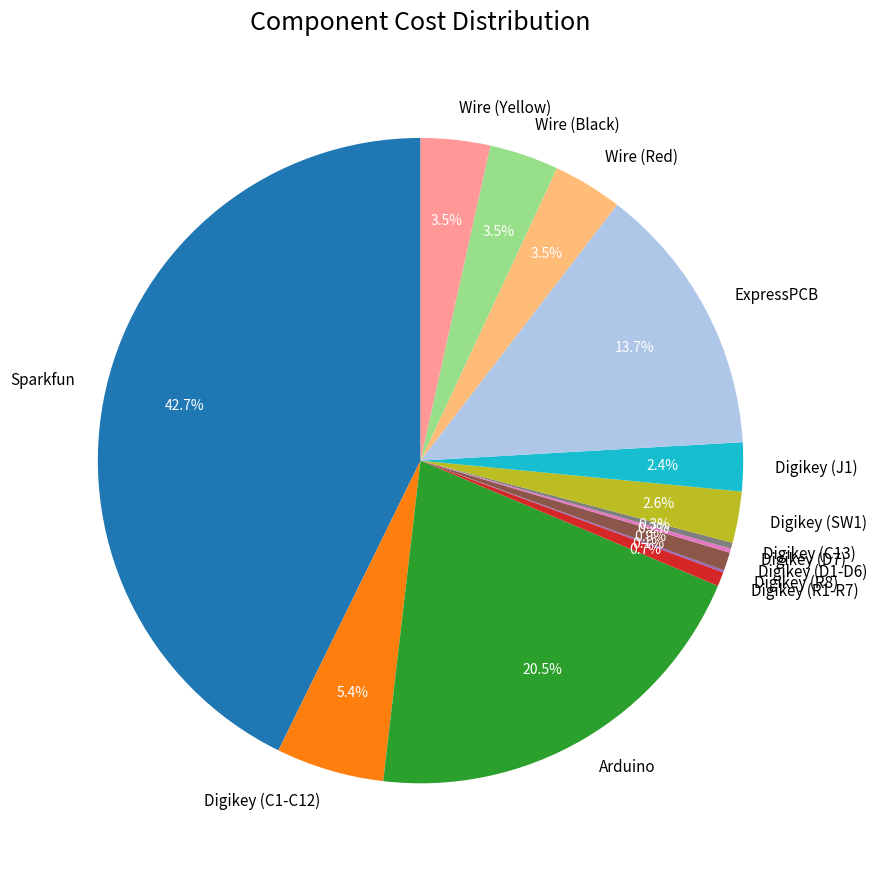

Combined, what portion of the pie is Digikey (D1-D6) and ExpressPCB?

14.6%